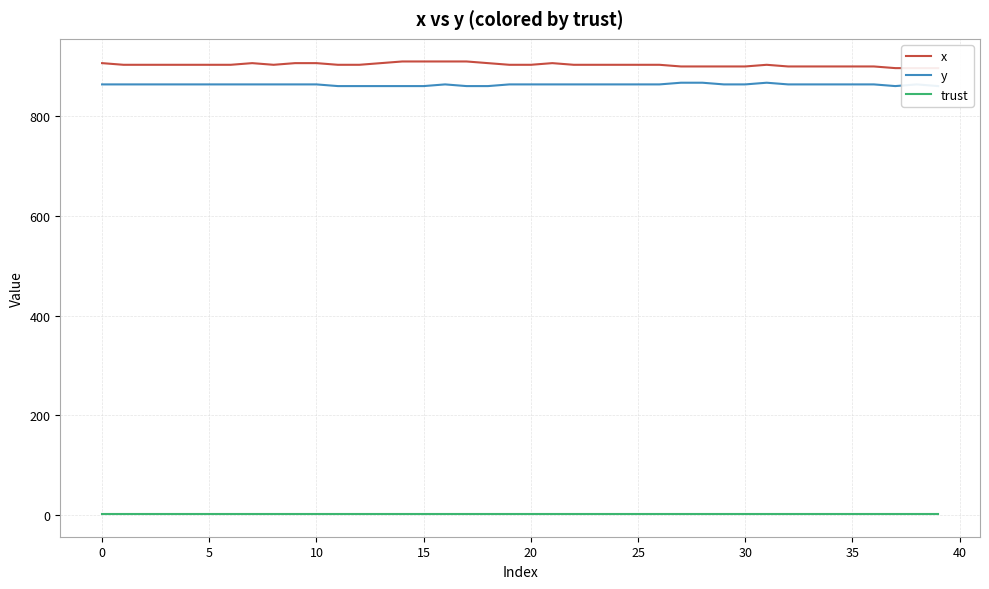

True or false: x and trust cross at least once.

False